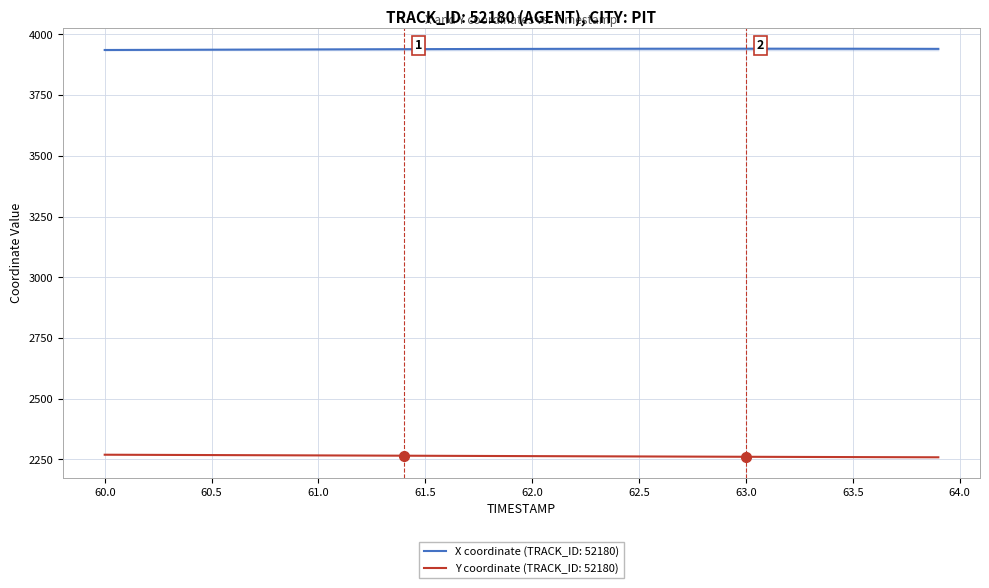

What is the smallest value displayed?

2259.0